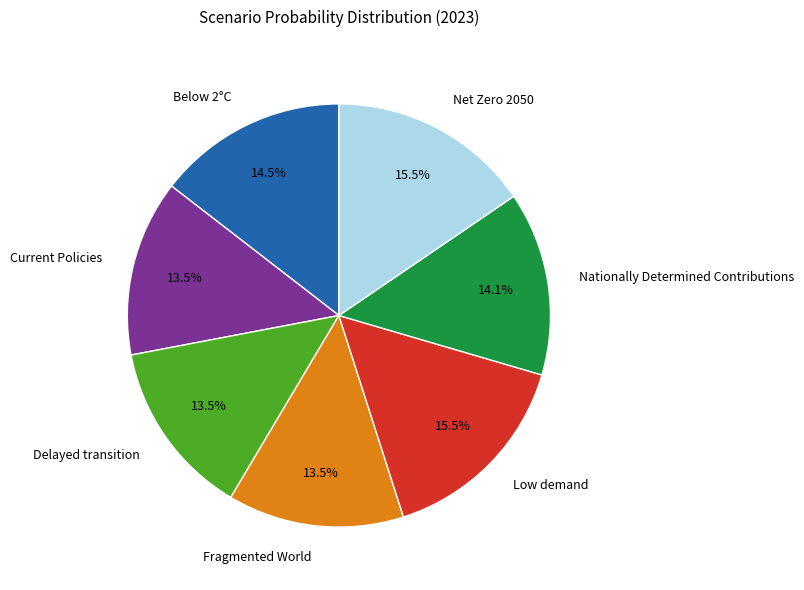

How many slices are in this pie chart?

7